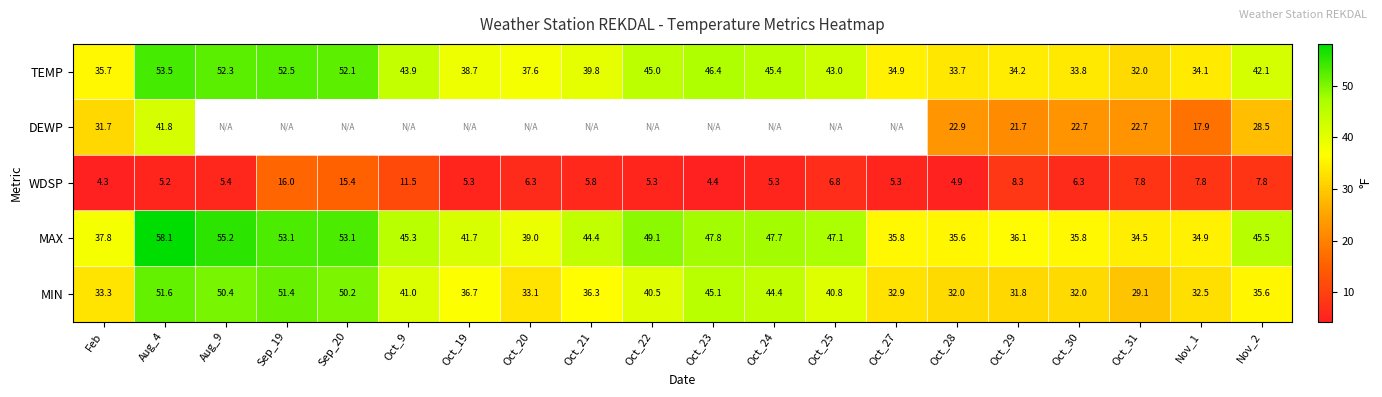

The value of WDSP at Aug_9 is 5.4. True or false?

True